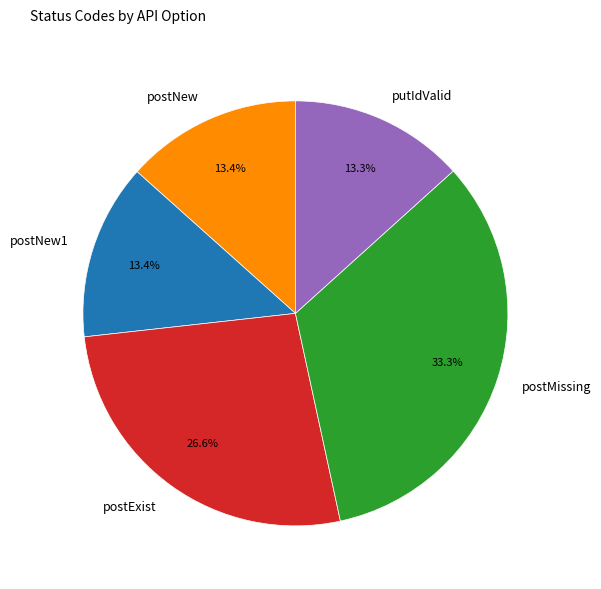

To the nearest percent, what percentage of the pie is postExist?

27%